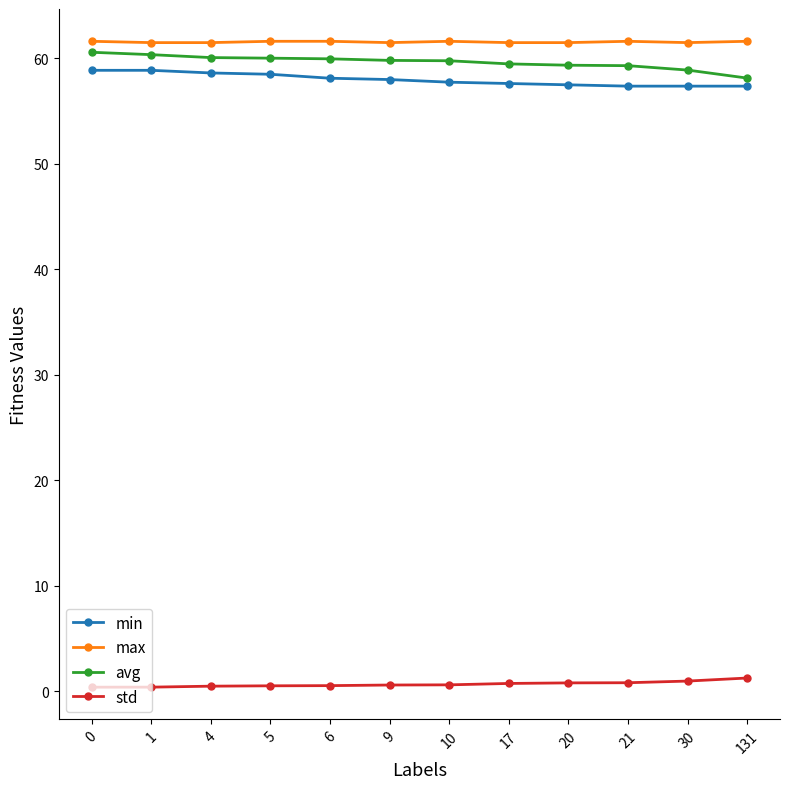

The min series shows 30.2 at 5. True or false?

False